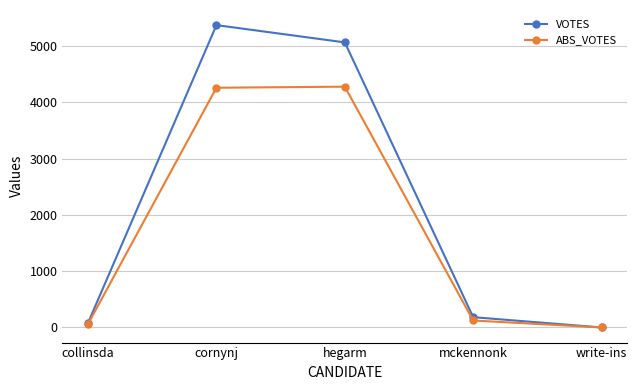

Which series has the largest range (max minus min)?

VOTES